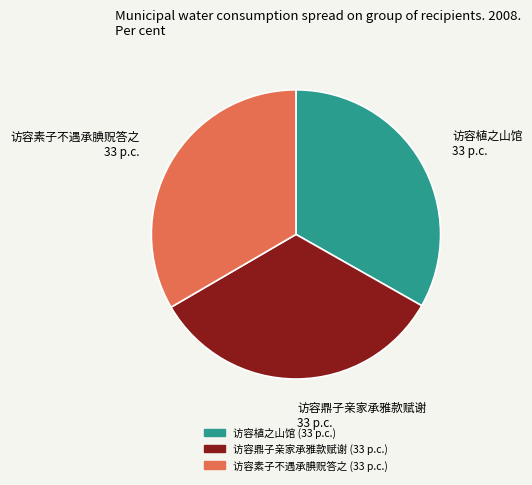

Do 访容鼎子亲家承雅款赋谢 and 访容素子不遇承腆贶答之 together represent more than half of the pie?

Yes